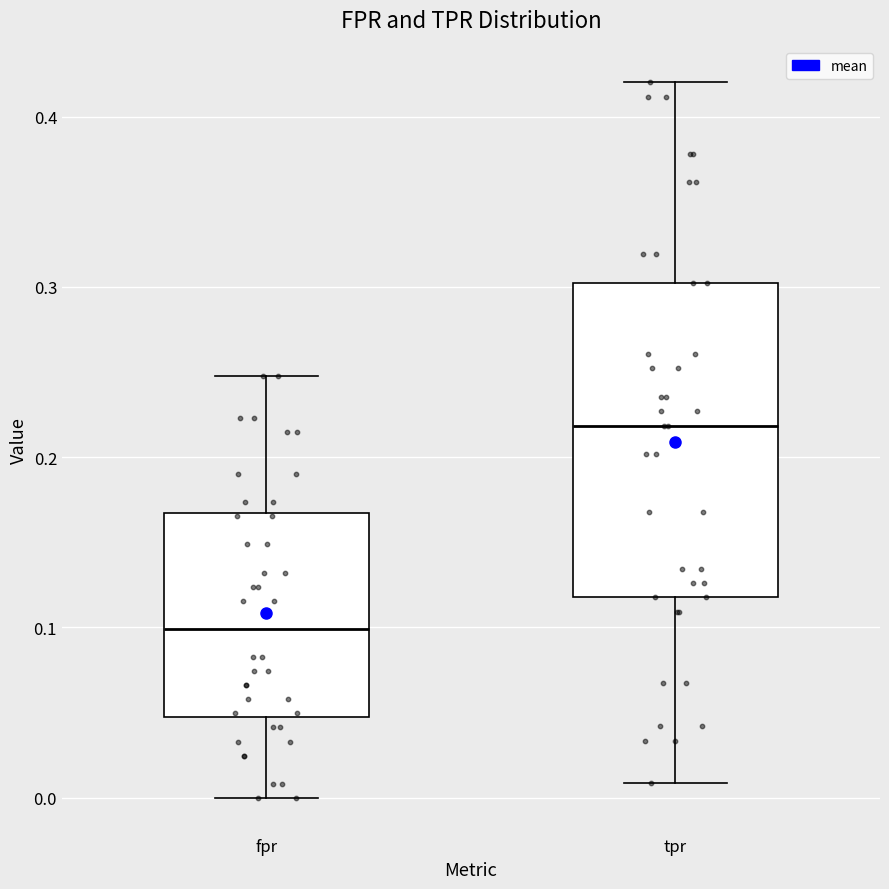

Reading left to right, transcribe this box plot: for each box, give where its median line is, the range the box spans, and where its two whiskers end, as read against the y-axis. The values are not printed on the chart, so give them approximately, as read against the axis.

fpr: median 0.10, box 0.05 to 0.17, whiskers 0.00 to 0.25
tpr: median 0.22, box 0.12 to 0.30, whiskers 0.01 to 0.42